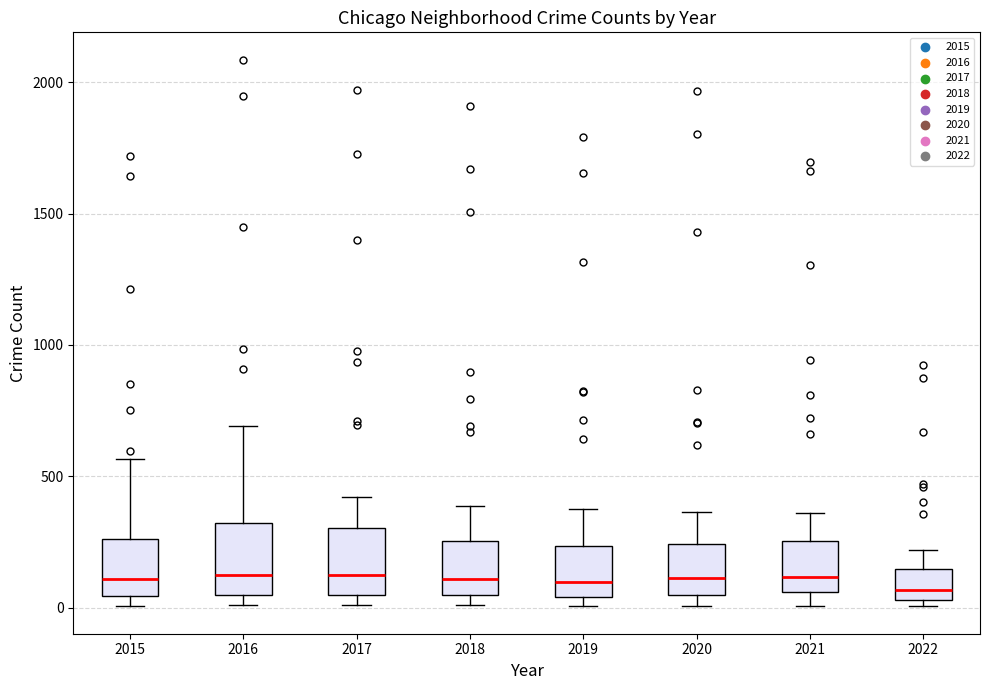

Where is the upper edge of the box at x = 2015 on the y-axis? The values are not printed on the chart, so give them approximately, as read against the axis.

250